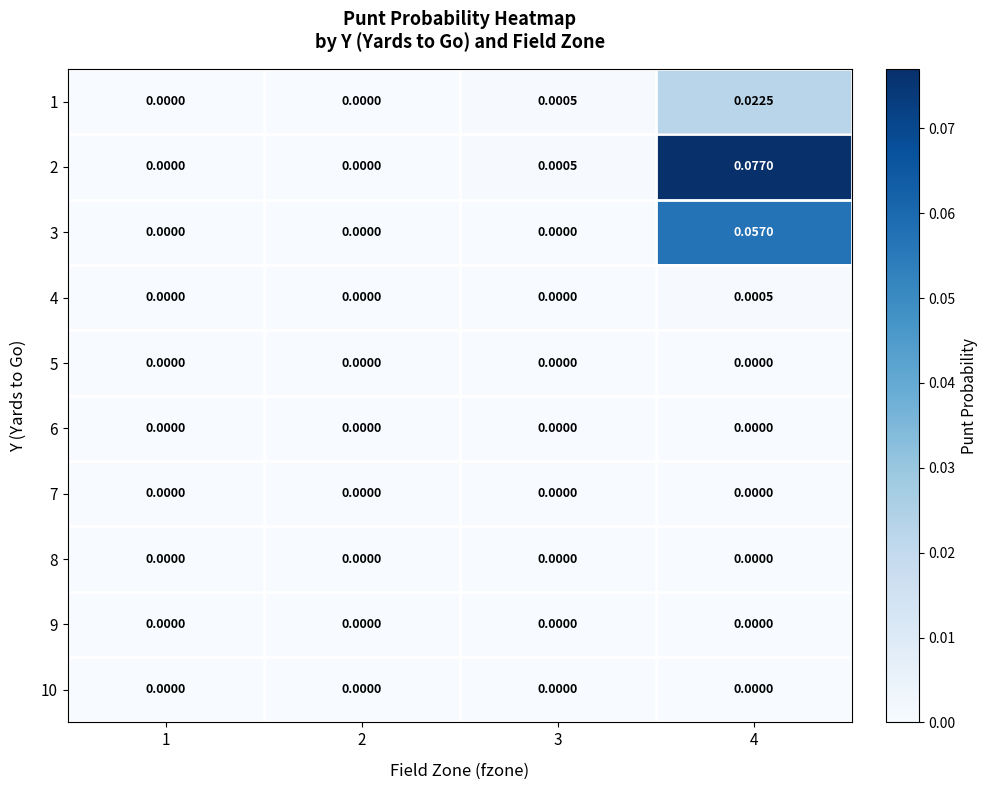

Is the value of 1 at 3 greater than the value of 5 at 4?

Yes